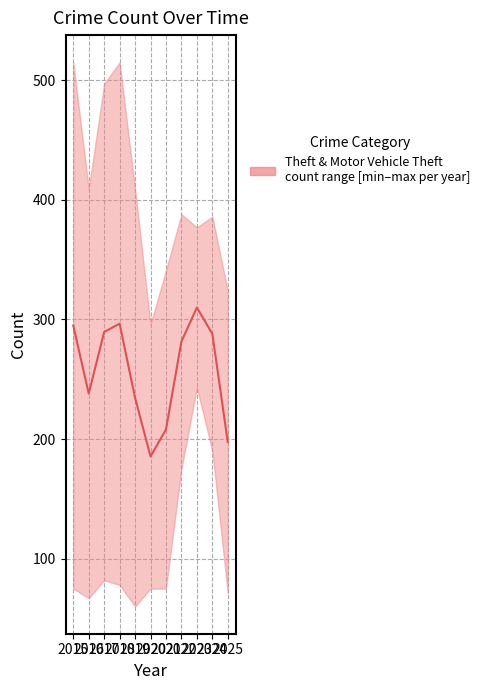

How many data points does each series have?

11